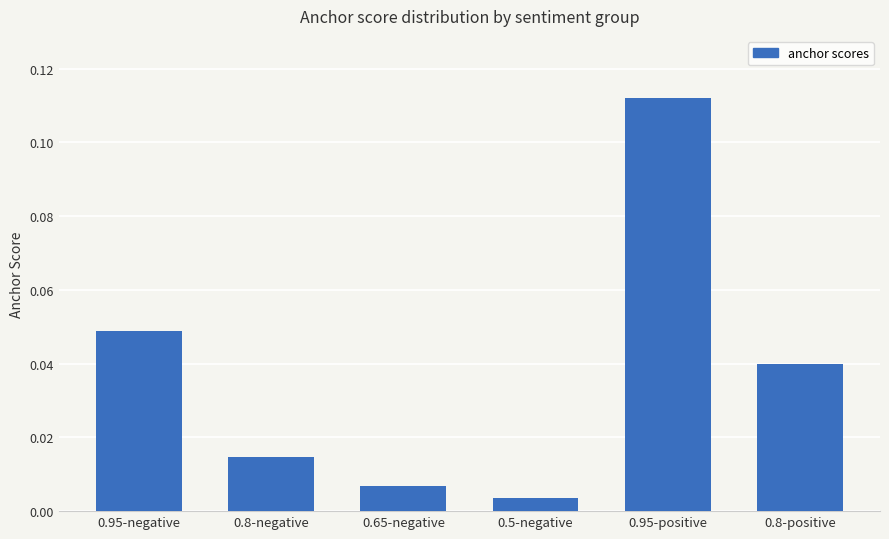

Rank the categories by value from lowest to highest.

0.5-negative, 0.65-negative, 0.8-negative, 0.8-positive, 0.95-negative, 0.95-positive